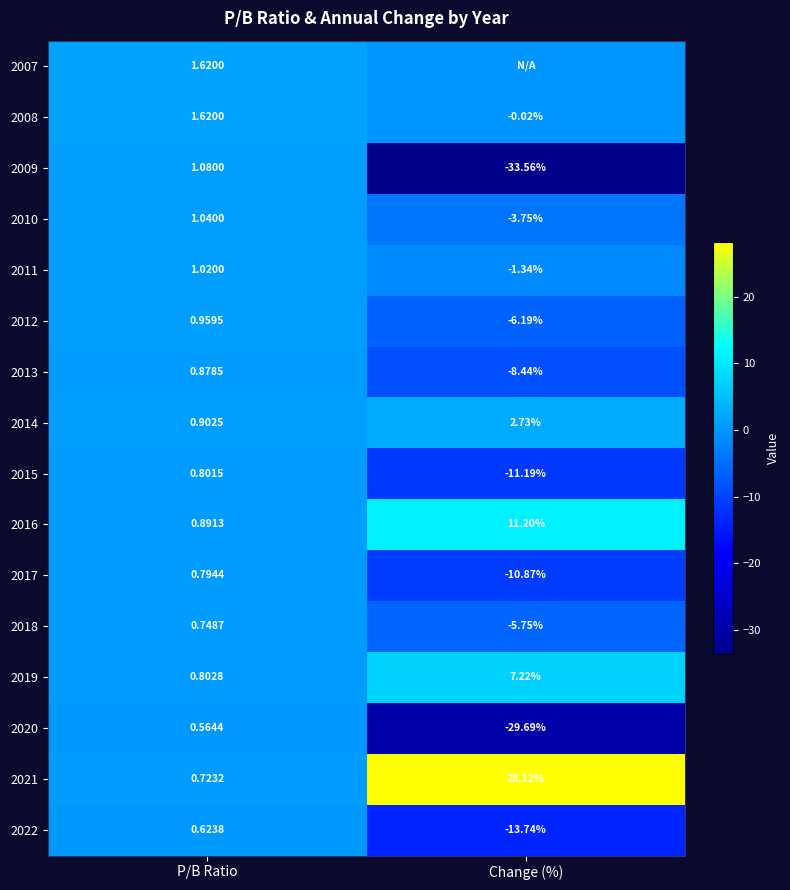

Is the value of 2019 at P/B Ratio greater than the value of 2021 at Change (%)?

No